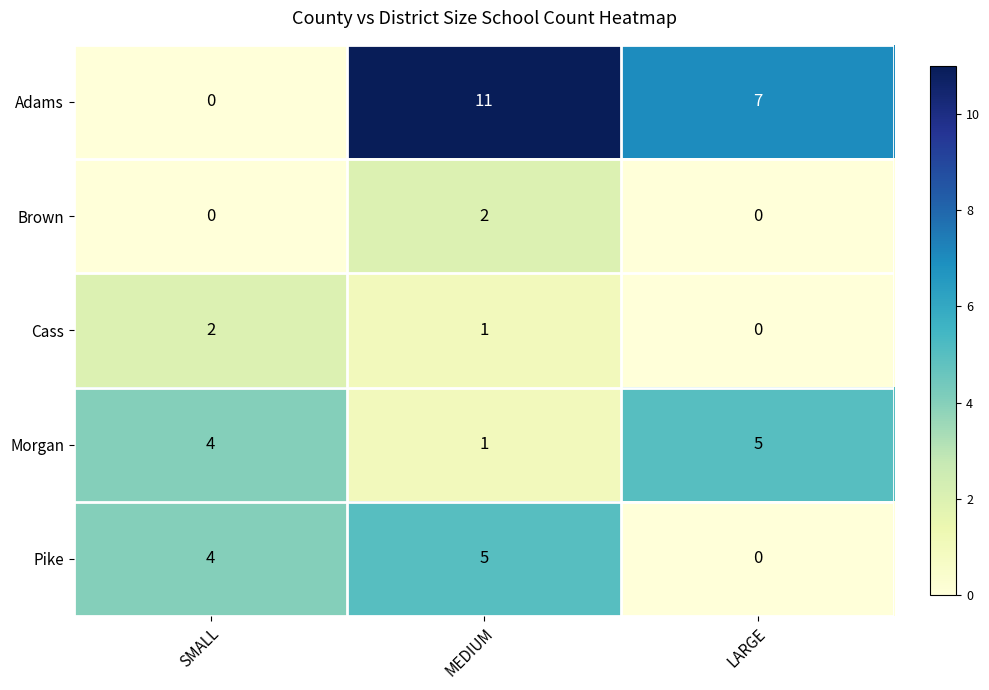

Reading left to right, extract all data points from this chart.

Adams: SMALL=0	MEDIUM=11	LARGE=7
Brown: SMALL=0	MEDIUM=2	LARGE=0
Cass: SMALL=2	MEDIUM=1	LARGE=0
Morgan: SMALL=4	MEDIUM=1	LARGE=5
Pike: SMALL=4	MEDIUM=5	LARGE=0